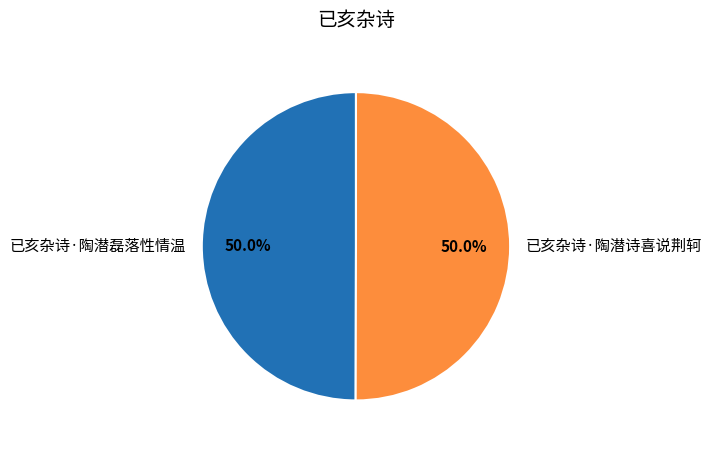

What is the ratio of the value at 已亥杂诗·陶潜磊落性情温 to the value at 已亥杂诗·陶潜诗喜说荆轲?

1.0